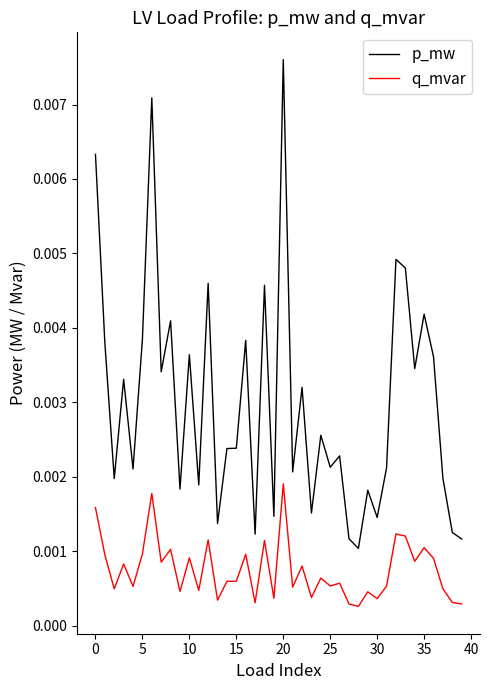

Is this an area chart (filled region under the line)?

No